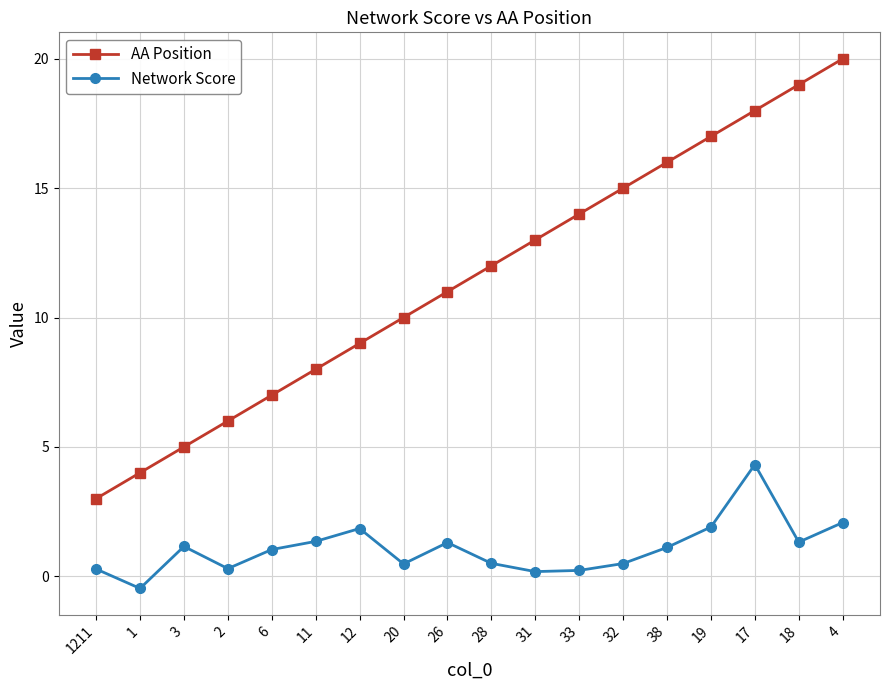

Is the value of AA Position at 33 greater than the value of Network Score at 12?

Yes